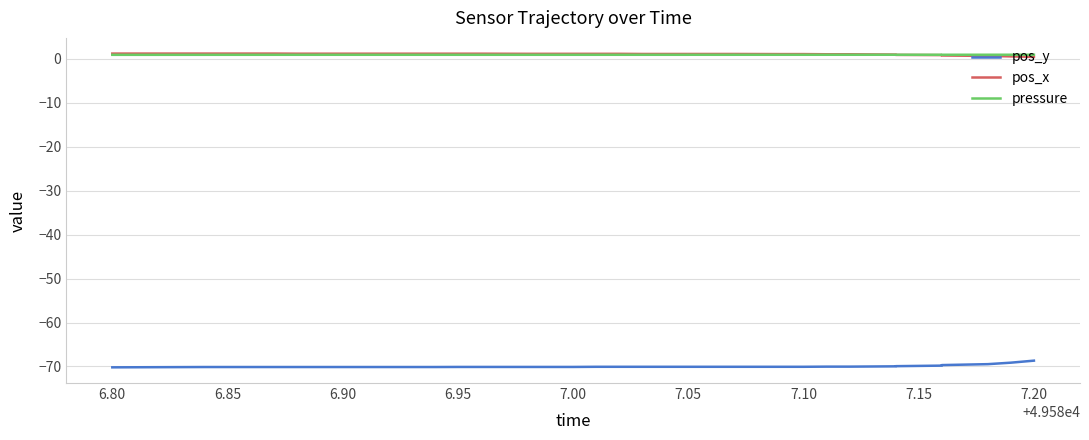

Count the number of categories in the chart.

40